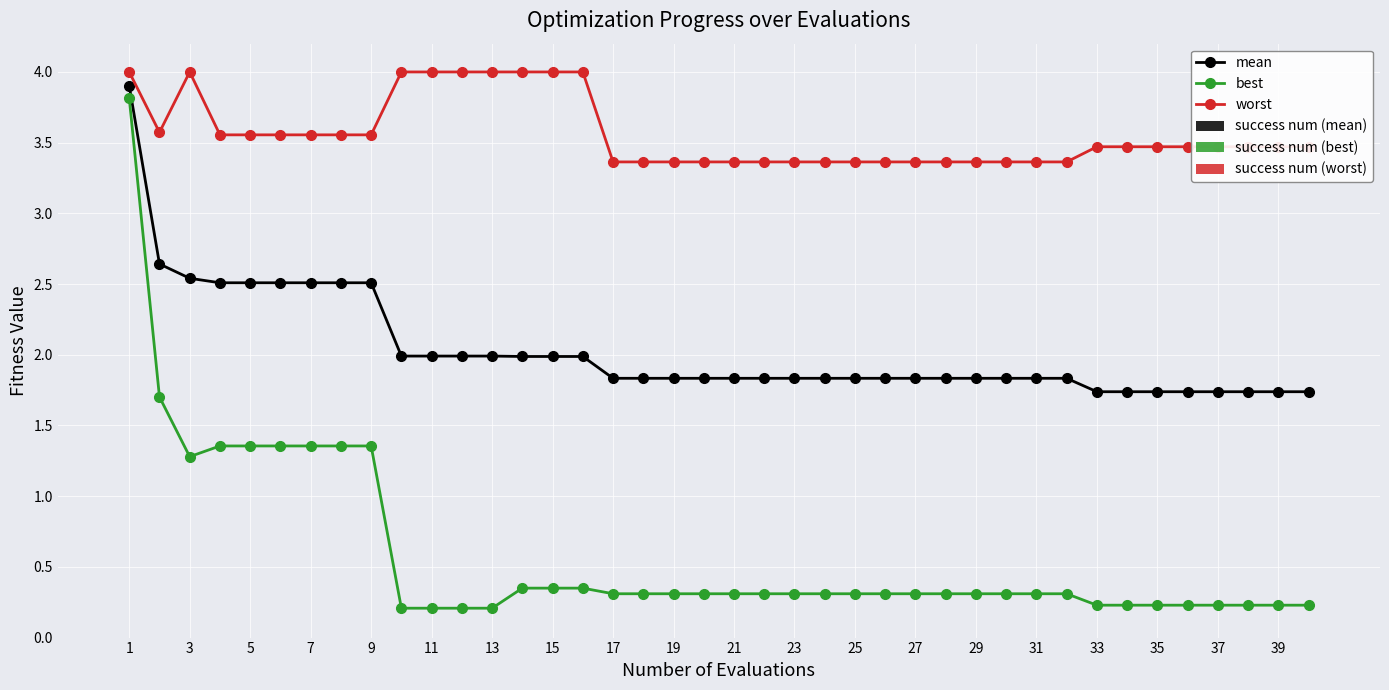

List the series in order of their overall mean, highest first.

worst, mean, best